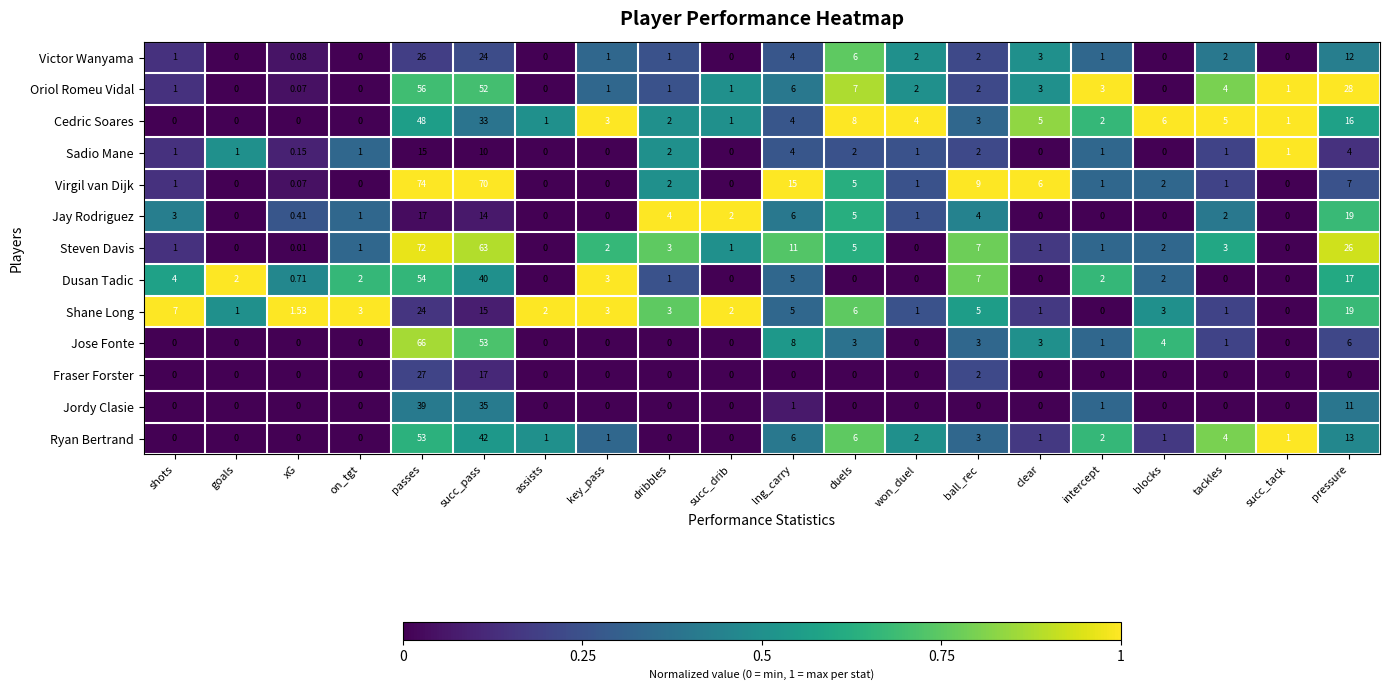

Which category has the highest value in the Steven Davis series?

passes